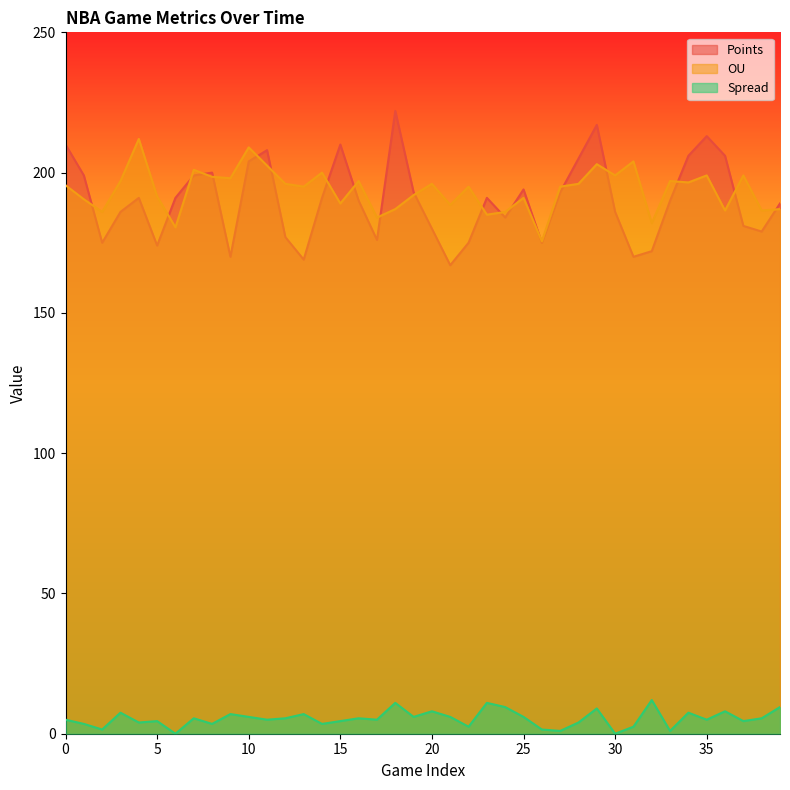

Reading right to left, list all the values displayed in this chart.

Points: 189.0	179.0	181.0	206.0	213.0	206.0	190.0	172.0	170.0	186.0	217.0	205.0	193.0	175.0	194.0	184.0	191.0	175.0	167.0	180.0	193.0	222.0	176.0	190.0	210.0	191.0	169.0	177.0	208.0	204.0	170.0	200.0	199.0	191.0	174.0	191.0	186.0	175.0	199.0	210.0
OU: 187.0	186.5	199.0	186.5	199.0	196.5	197.0	182.0	204.0	199.0	203.0	196.0	195.0	175.5	191.0	186.0	185.0	195.0	188.5	196.0	192.0	187.0	184.0	197.0	189.0	200.0	195.0	196.0	202.5	209.0	198.0	198.5	201.0	180.5	191.5	212.0	197.0	186.0	190.5	195.5
Spread: 9.5	5.5	4.5	8.0	5.0	7.5	1.0	12.0	2.5	0.0	9.0	4.0	1.0	1.5	6.0	9.5	11.0	2.5	6.0	8.0	6.0	11.0	5.0	5.5	4.5	3.5	7.0	5.5	5.0	6.0	7.0	3.5	5.5	0.0	4.5	4.0	7.5	1.5	3.5	5.0